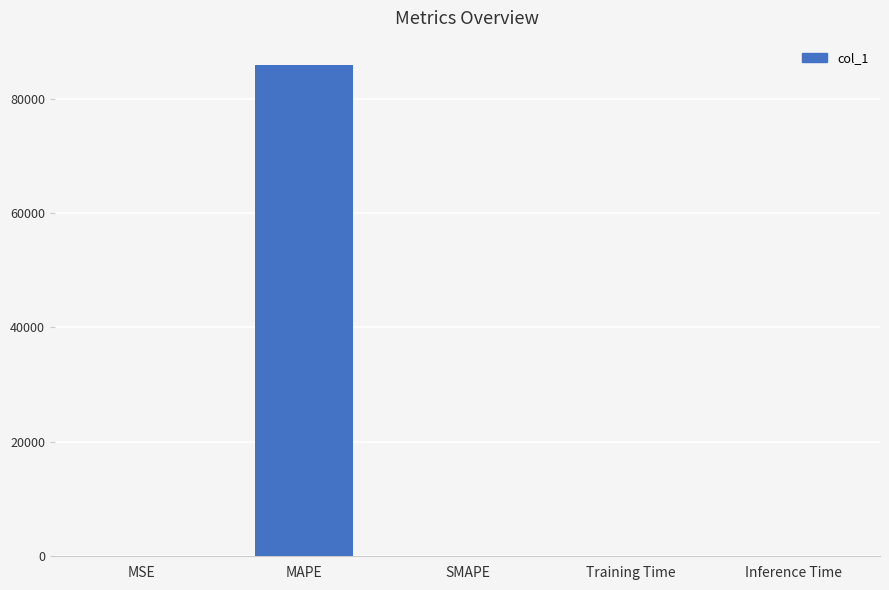

True or false: the data shows -54487.0 at SMAPE.

False